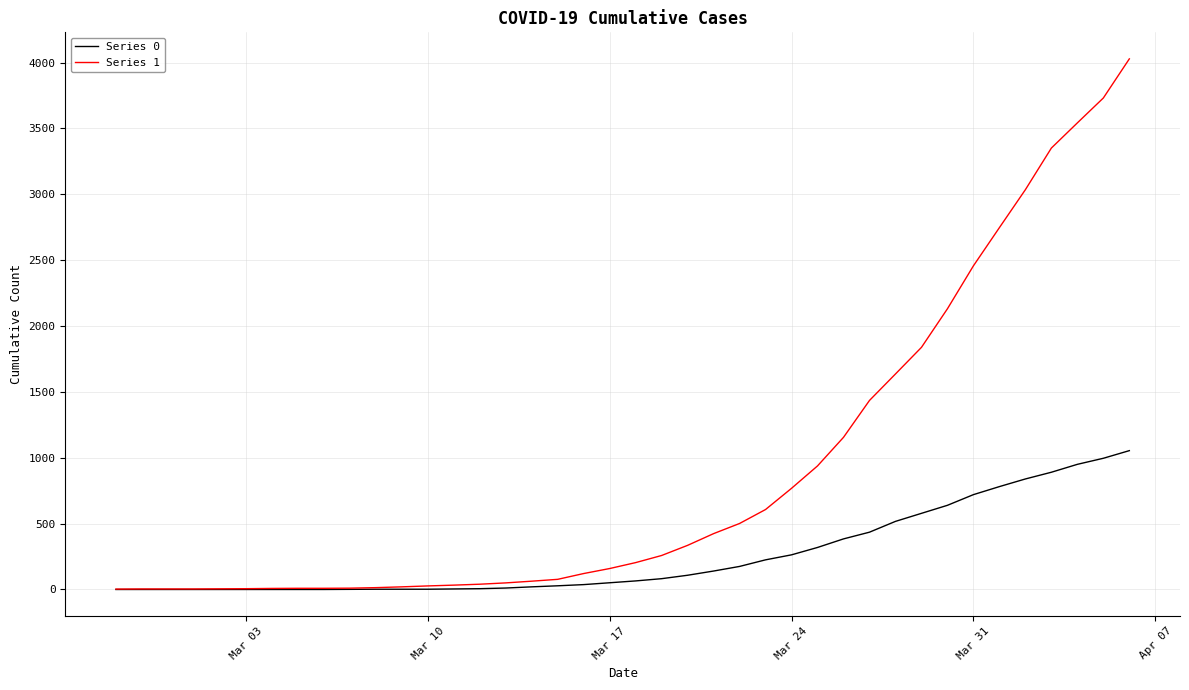

Which series has the largest total across all categories?

Series 1